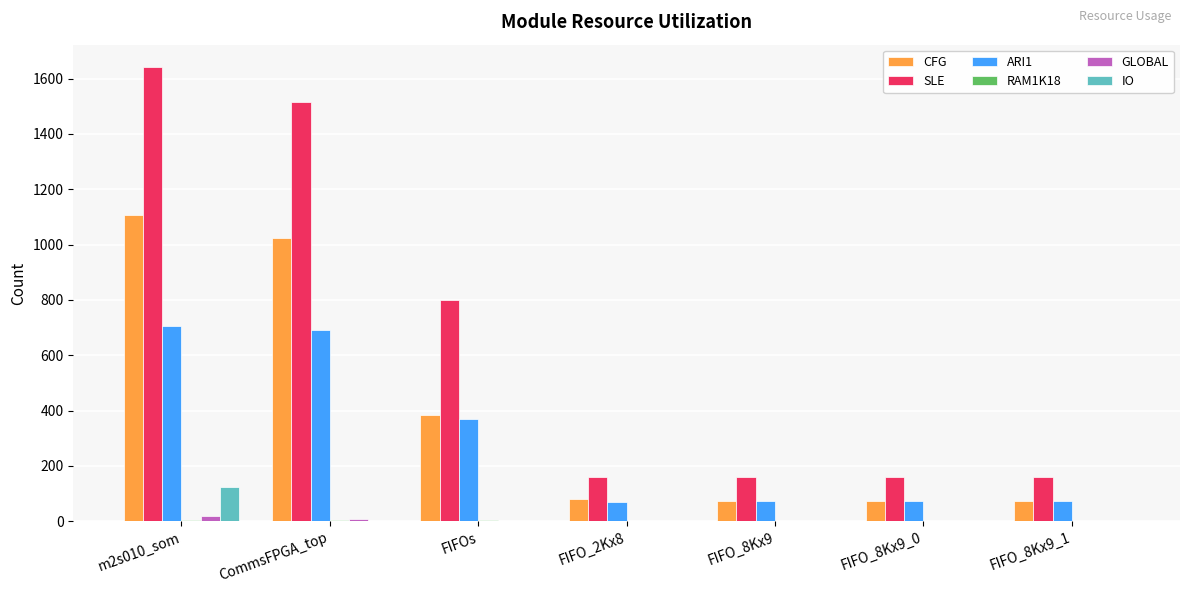

What is the average value of the IO series?

17